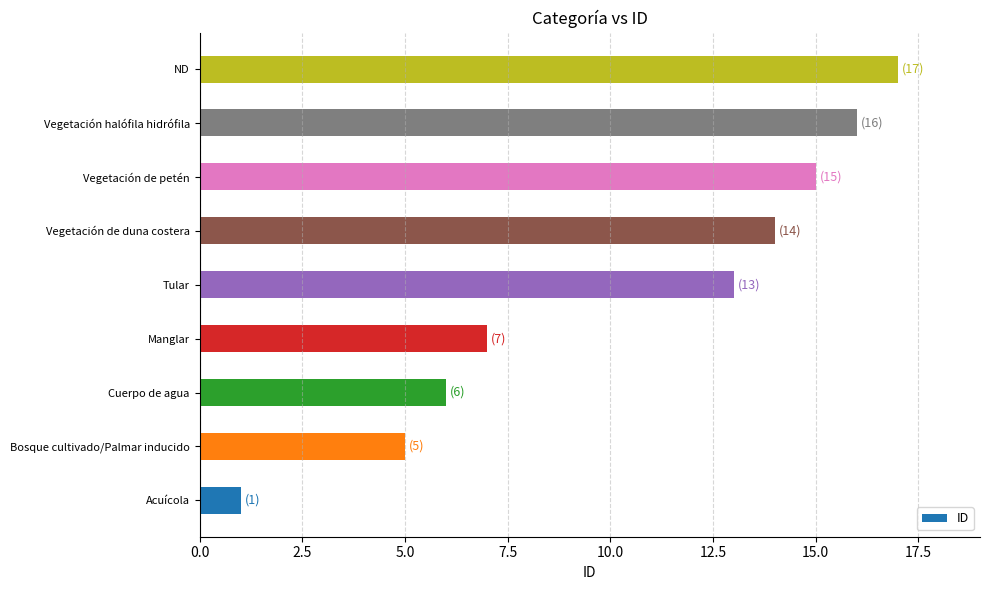

Between Acuícola and Cuerpo de agua, which is larger?

Cuerpo de agua